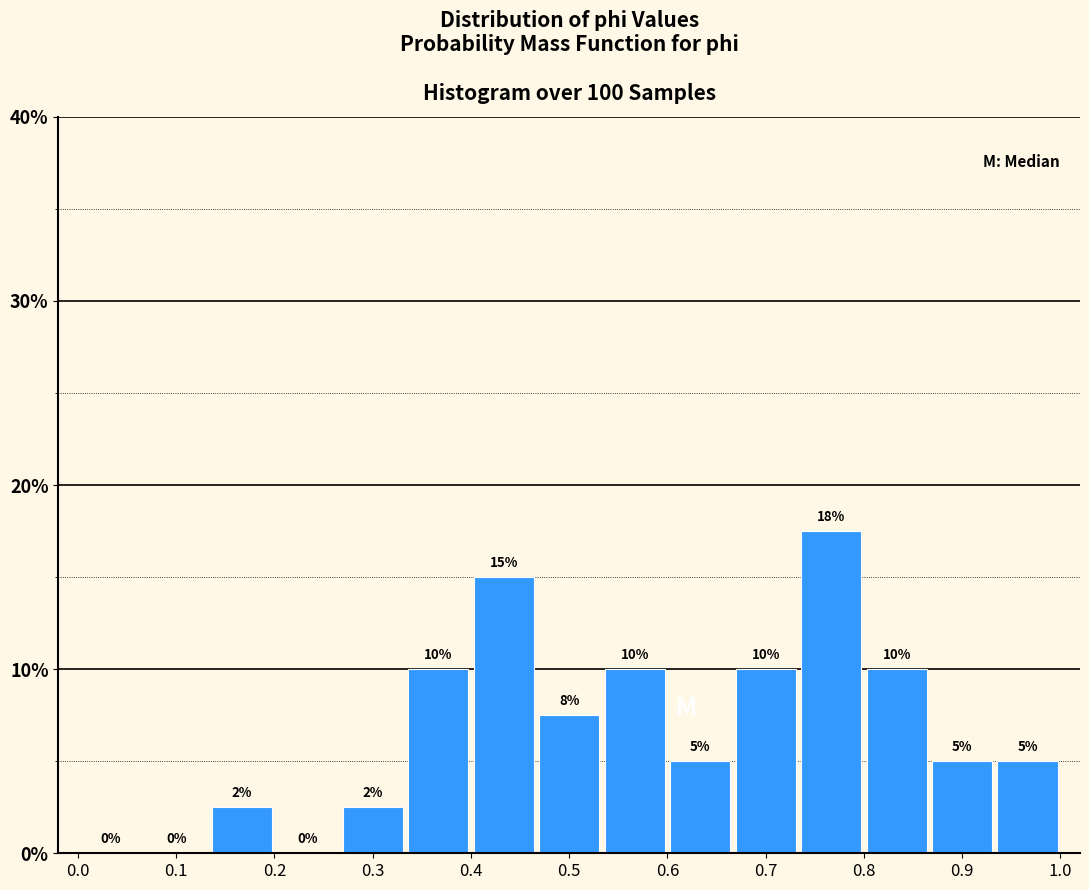

Which range on the x-axis has the tallest bar?

0.73 to 0.80